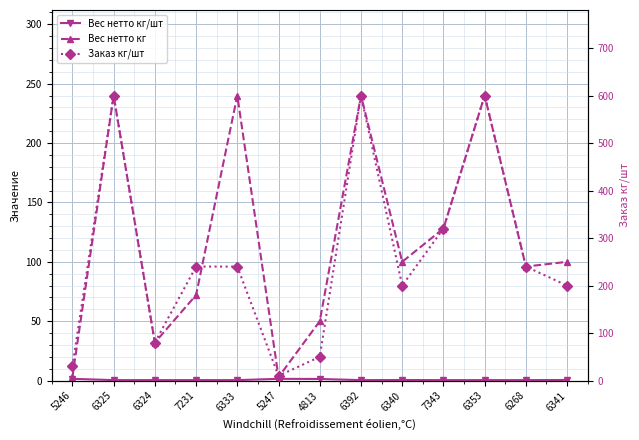

At which category does Заказ кг/шт reach its first local peak?

6325